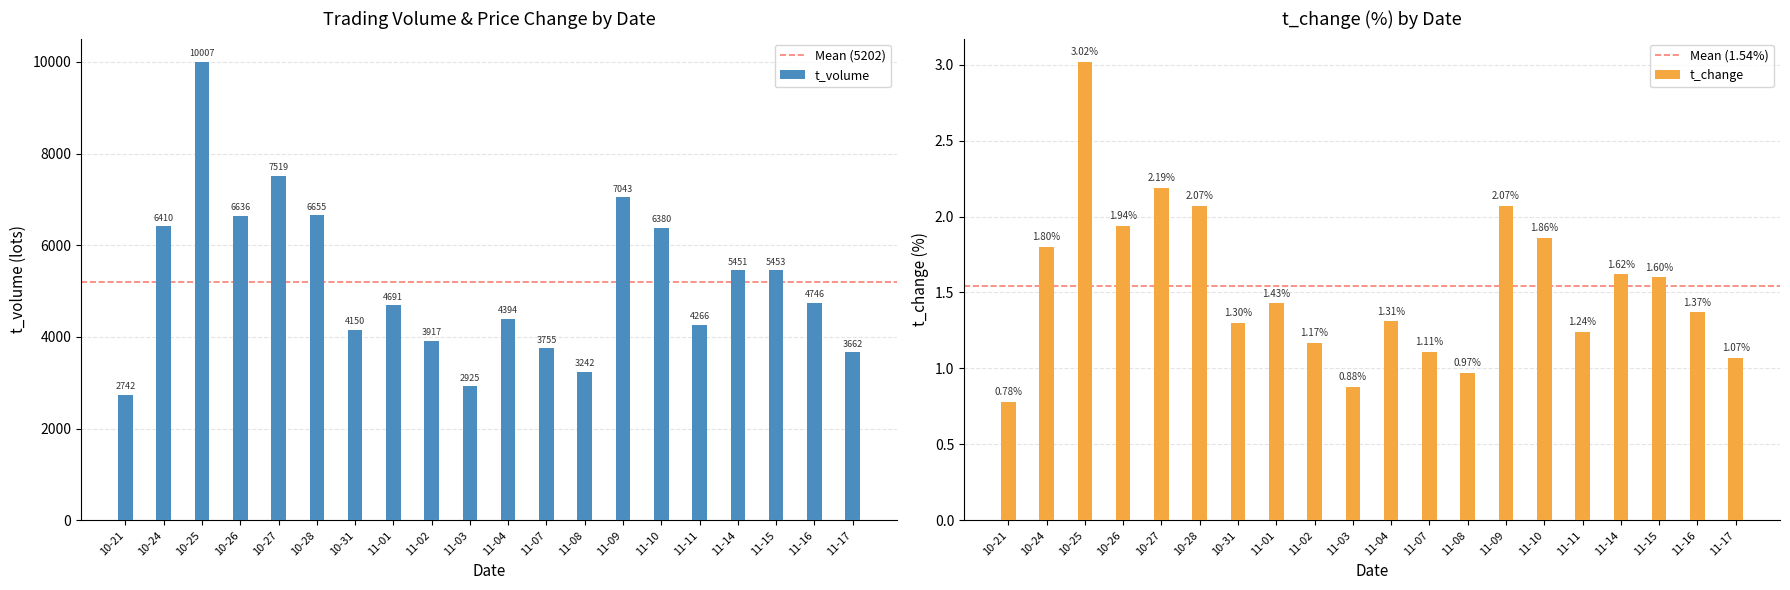

At which label is t_volume closest to 6374?

11-10